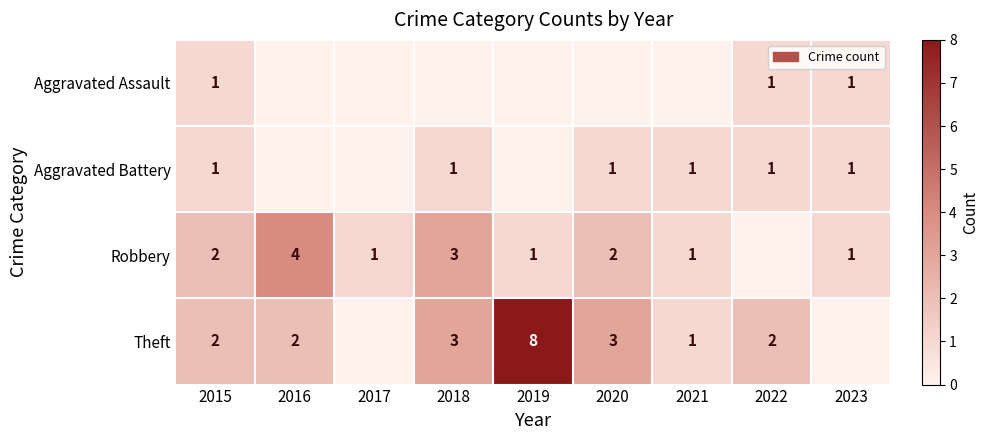

What is the total value across all series at 2015?

6